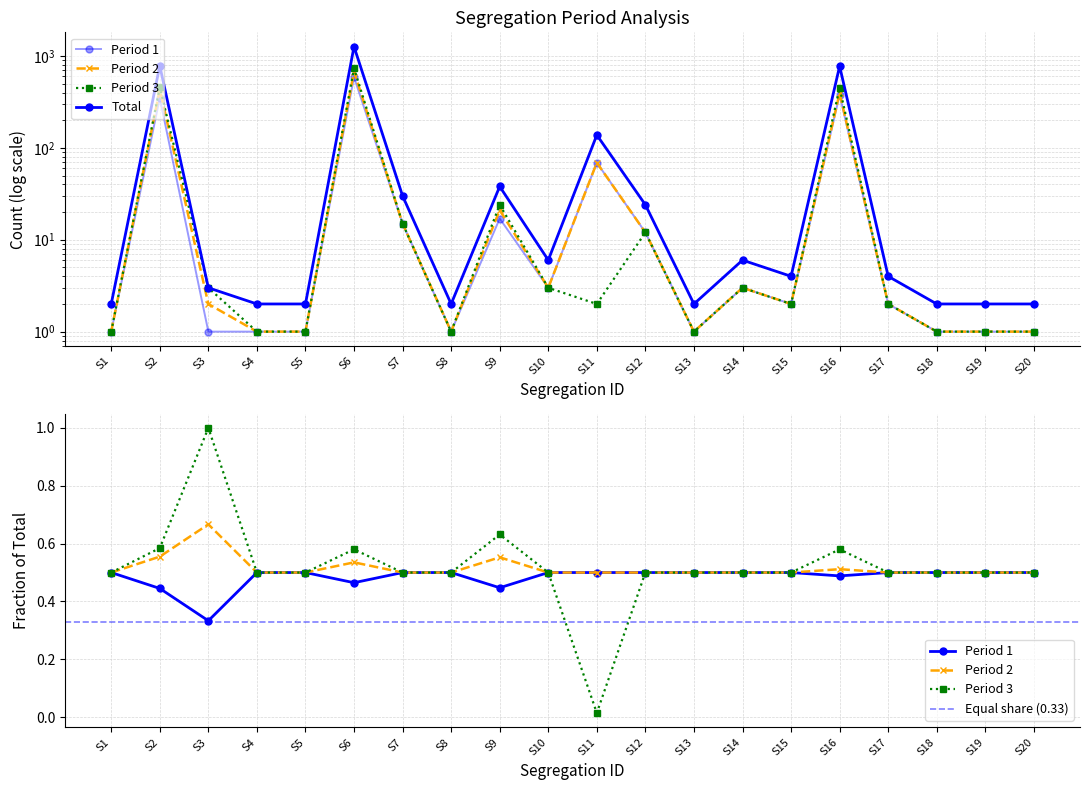

What is the value of the Period 3 point at the 10th from the left?

3